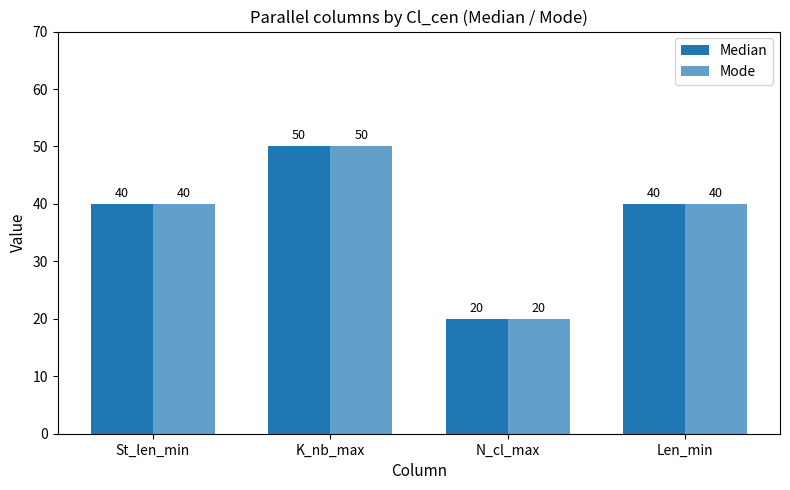

Is it true that Mode equals 59 at Len_min?

False